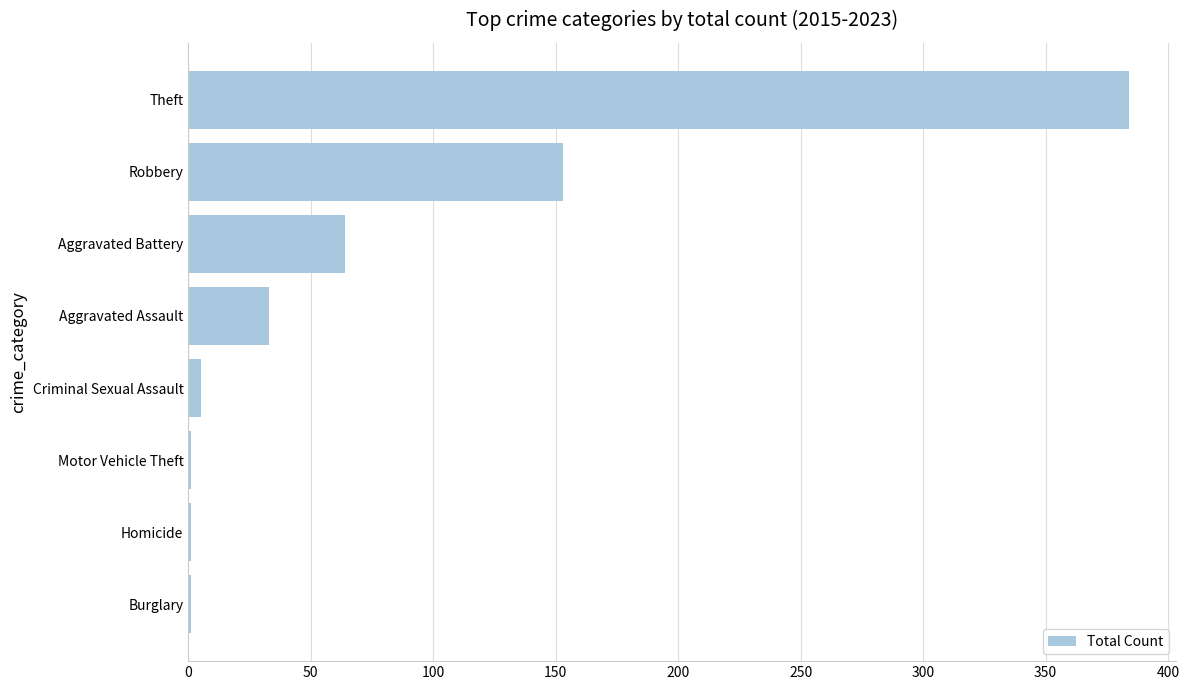

Which has a higher value, Aggravated Assault or Burglary?

Aggravated Assault